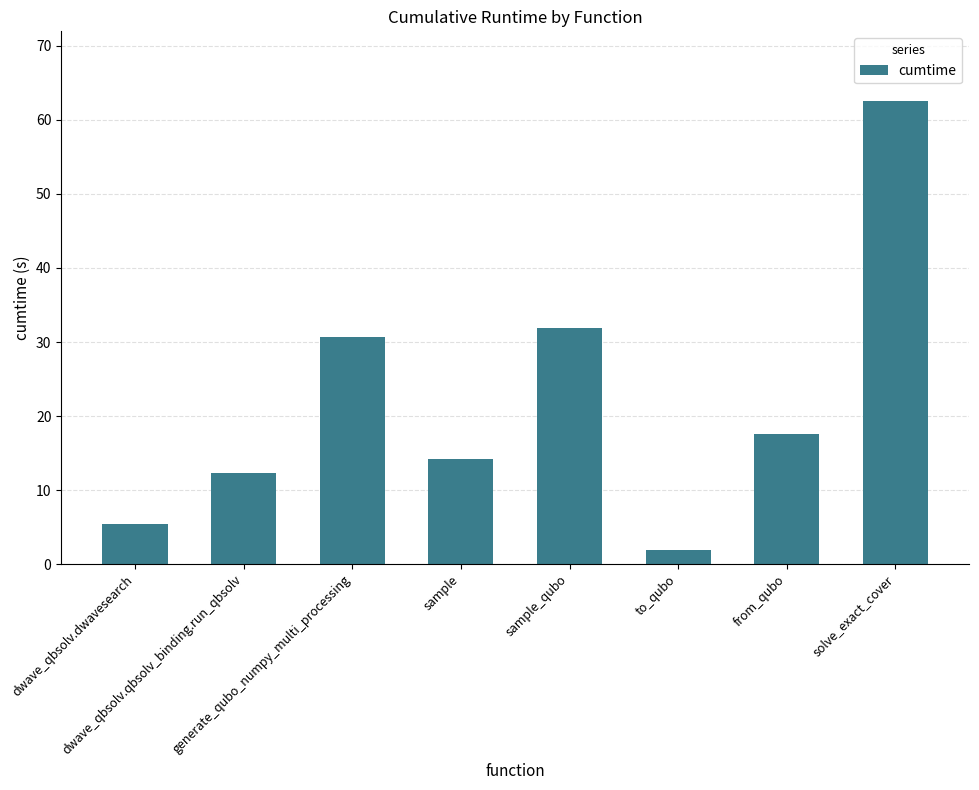

Rank the categories by value from highest to lowest.

solve_exact_cover, sample_qubo, generate_qubo_numpy_multi_processing, from_qubo, sample, dwave_qbsolv.qbsolv_binding.run_qbsolv, dwave_qbsolv.dwavesearch, to_qubo